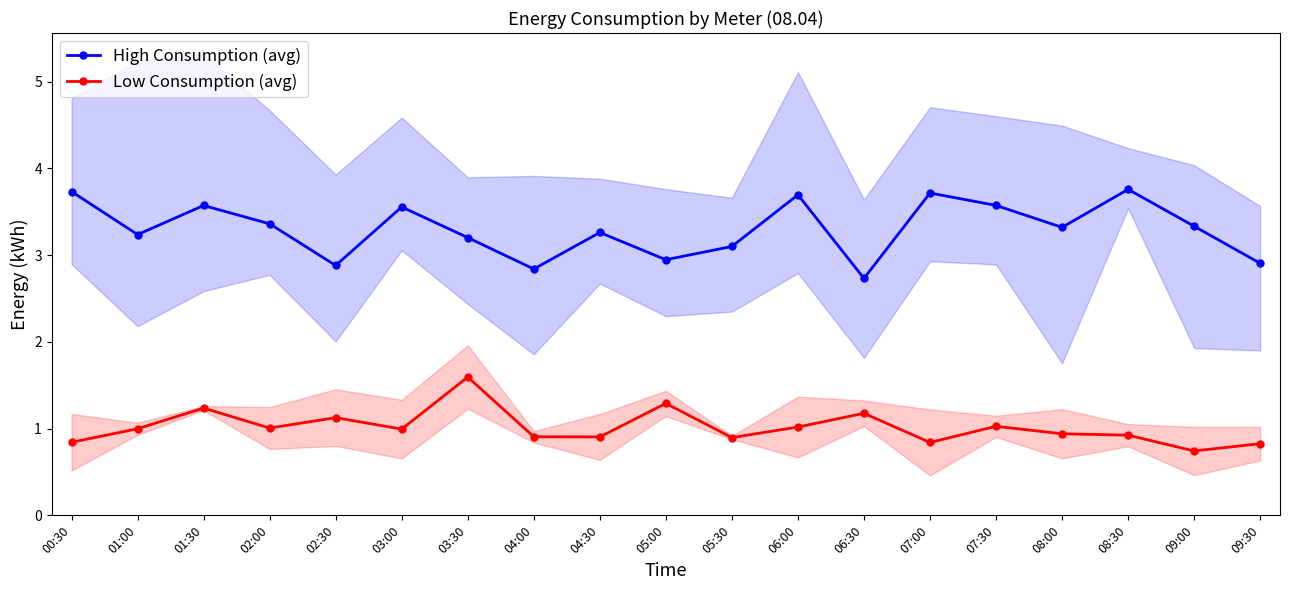

Rank the categories by Low Consumption (avg) value from highest to lowest.

03:30, 05:00, 01:30, 06:30, 02:30, 07:30, 06:00, 02:00, 01:00, 03:00, 08:00, 08:30, 04:00, 04:30, 05:30, 00:30, 07:00, 09:30, 09:00